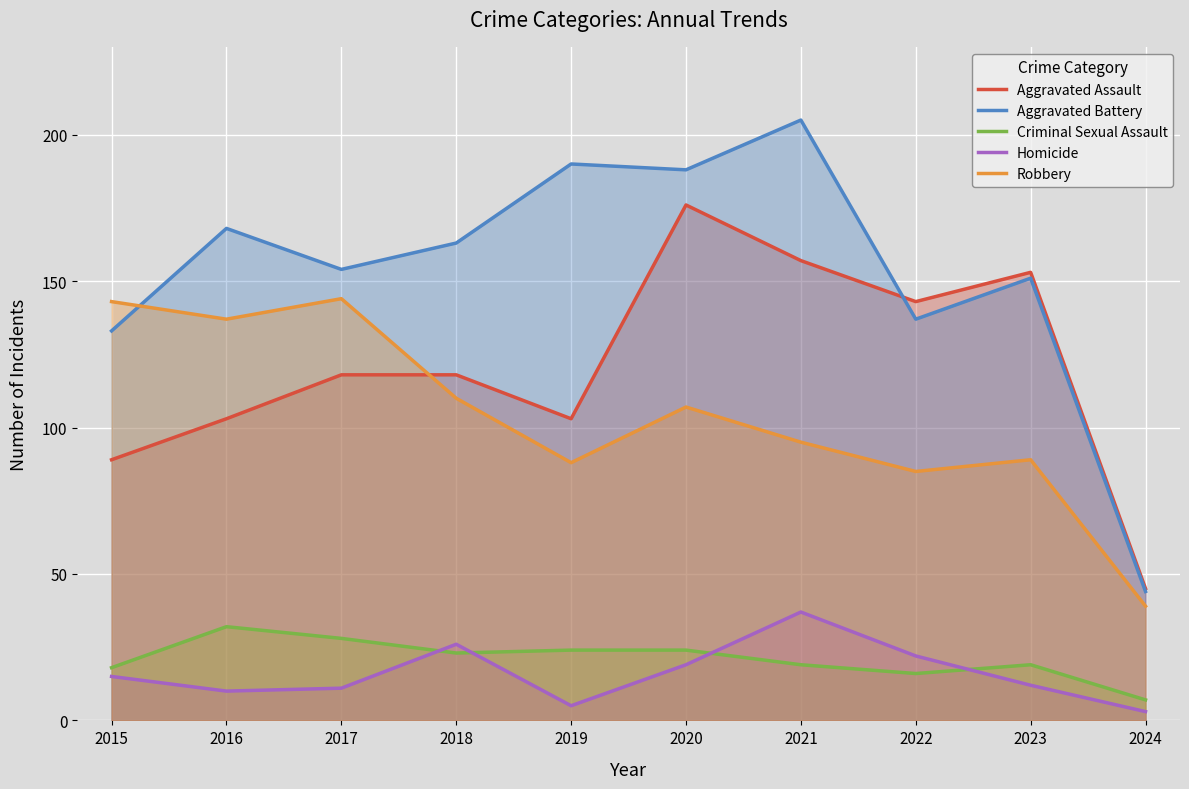

Reading left to right, list all the values displayed in this chart.

Aggravated Assault: 89	103	118	118	103	176	157	143	153	45
Aggravated Battery: 133	168	154	163	190	188	205	137	151	44
Criminal Sexual Assault: 18	32	28	23	24	24	19	16	19	7
Homicide: 15	10	11	26	5	19	37	22	12	3
Robbery: 143	137	144	110	88	107	95	85	89	39